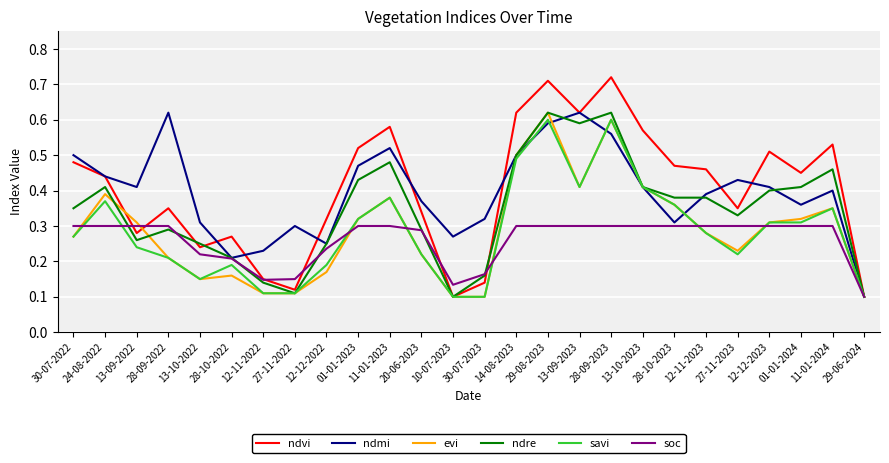

Count the ndre values in the range 0 to 1.

26